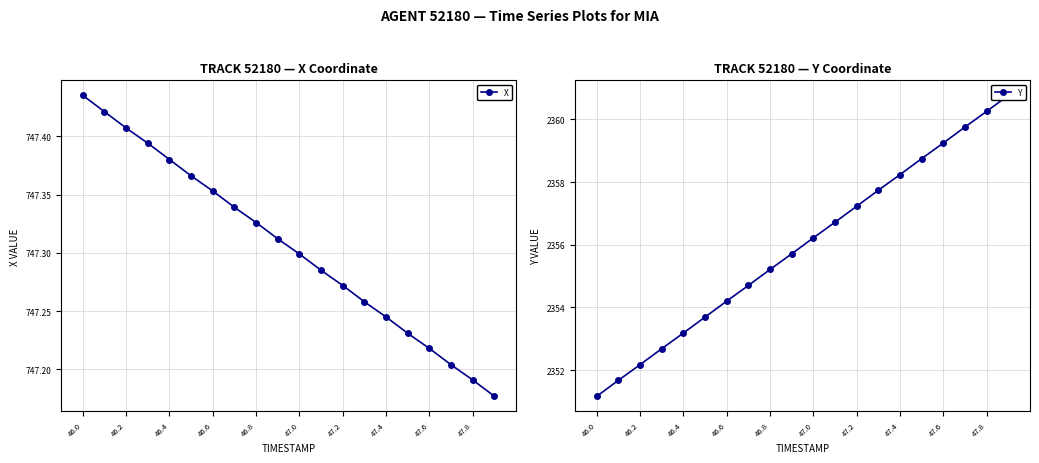

The value of X at 47.8 is 422.5. True or false?

False